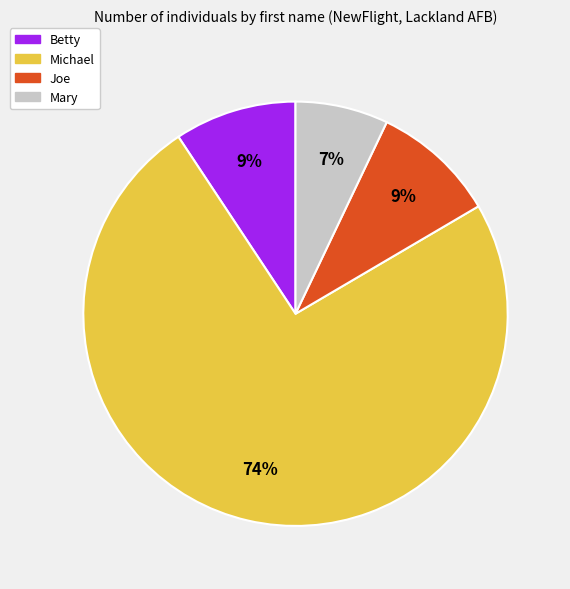

To the nearest percent, what is the average slice percentage?

25%